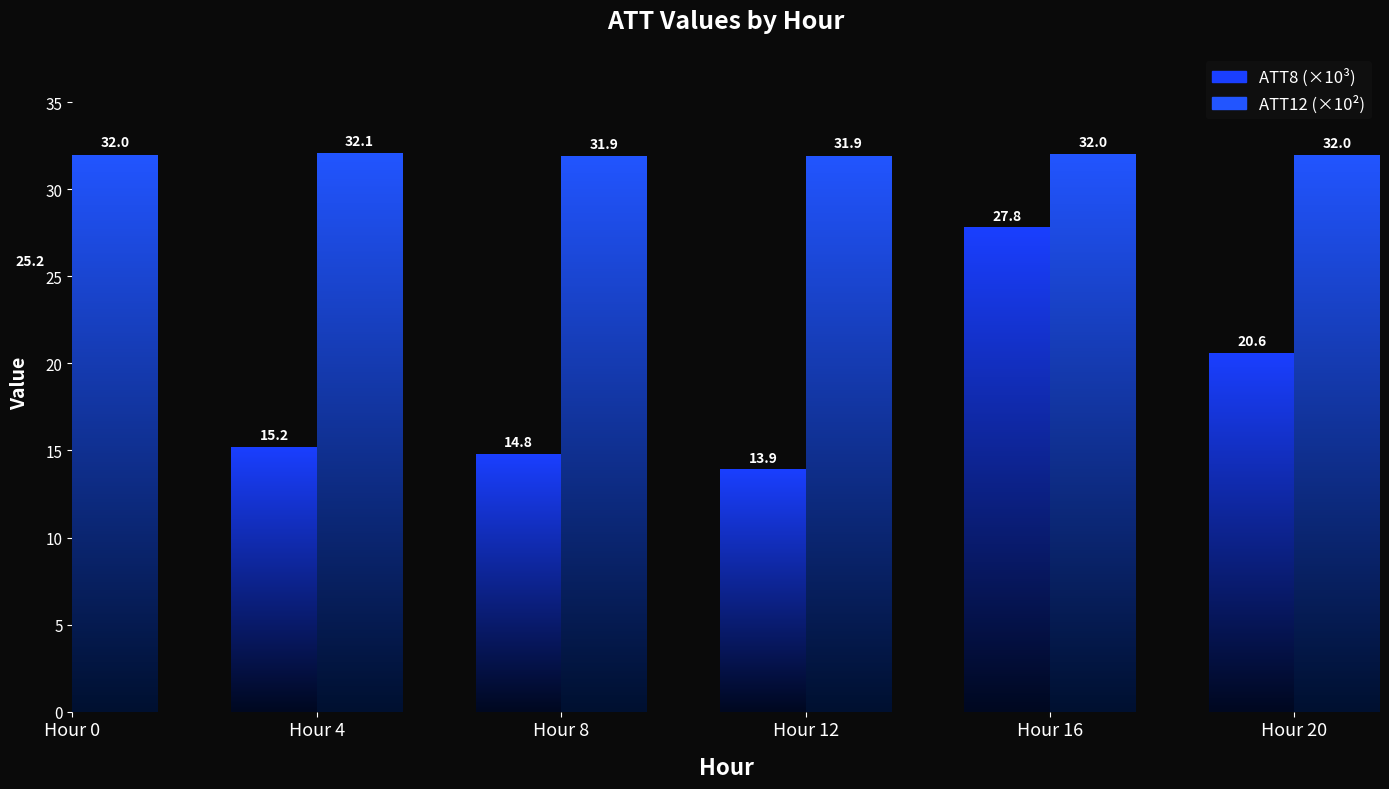

What is the sum of all ATT12 (×10²) values?

191.8